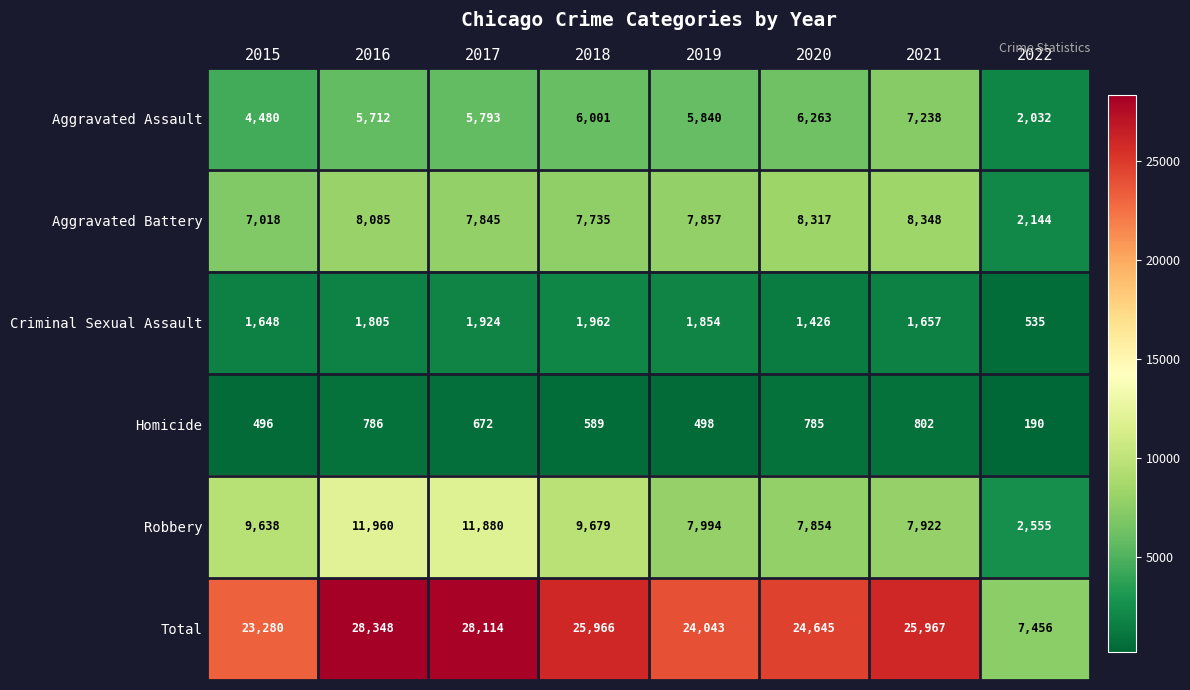

What is the difference between the Criminal Sexual Assault values at 2022 and 2015?

1113